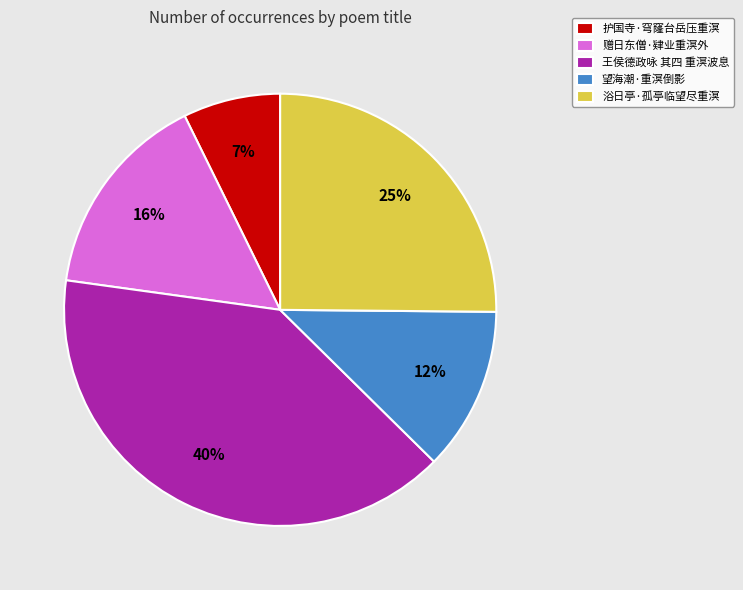

What is the smallest slice in the pie chart?

护国寺·穹窿台岳压重溟